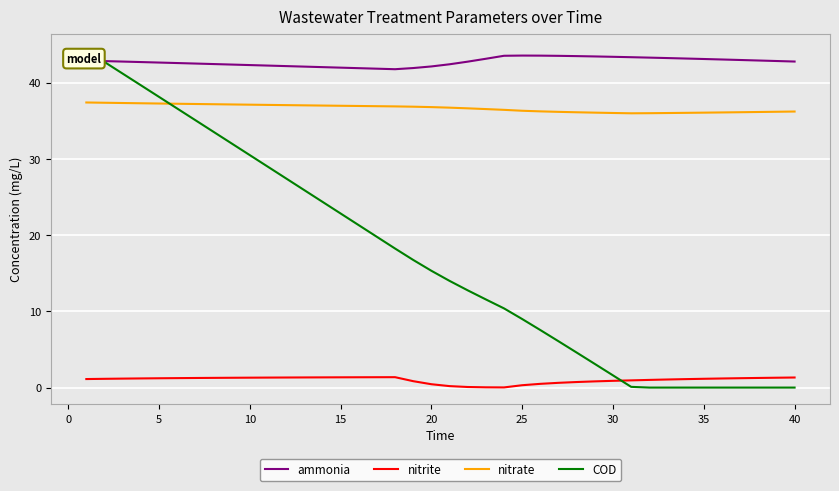

Which series has the largest total across all categories?

ammonia